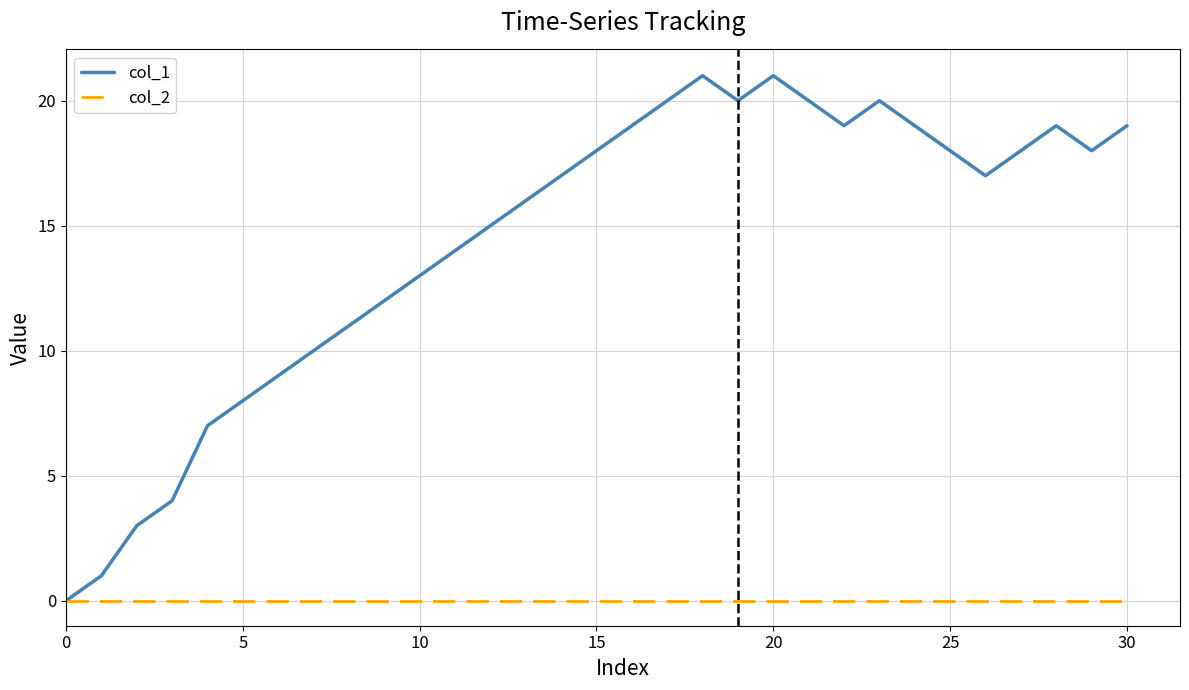

What is the greatest value displayed?

21